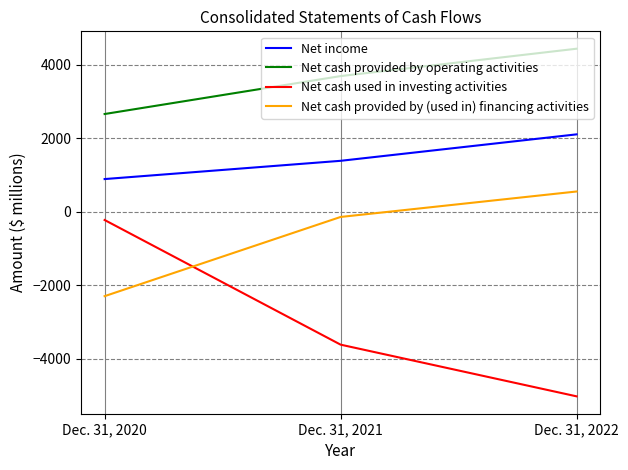

What is the lowest value of the Net cash provided by operating activities series?

2658